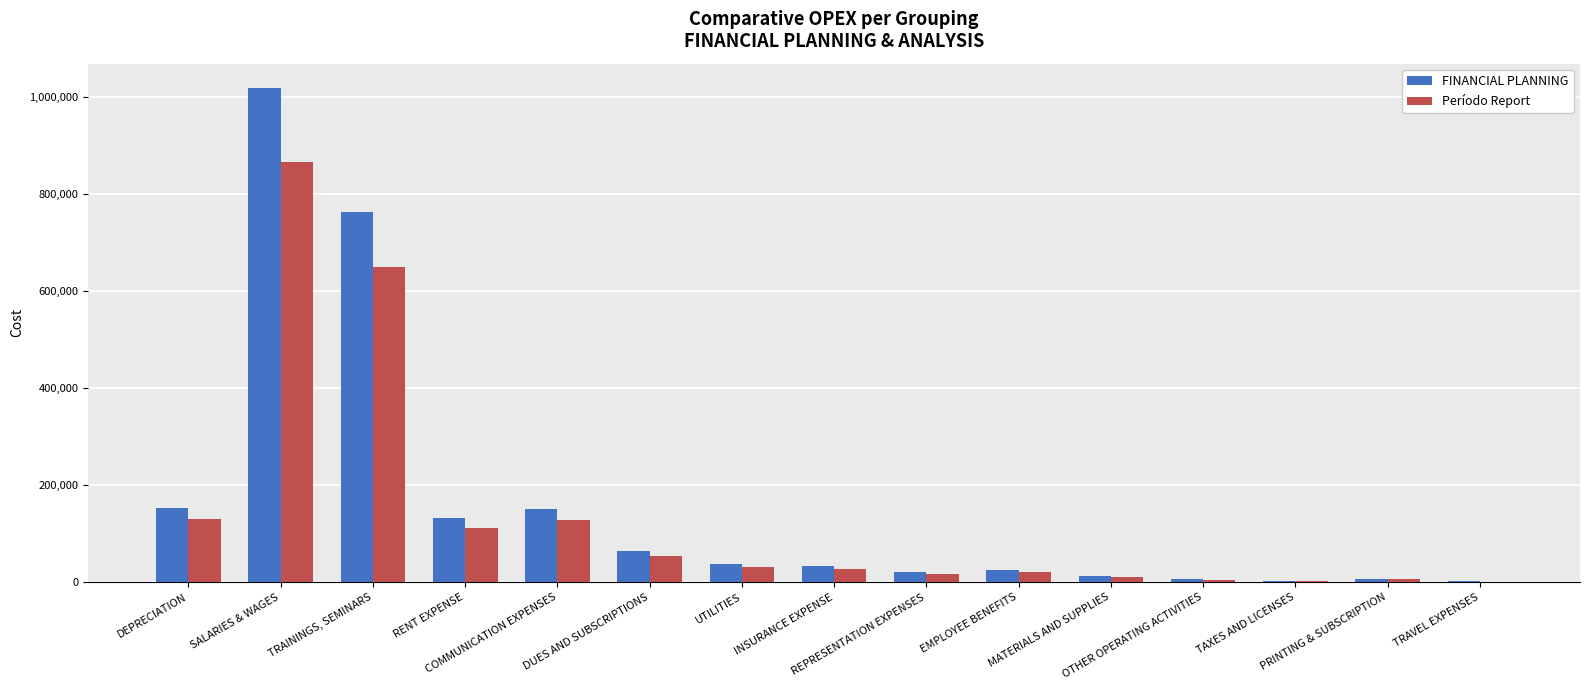

What is the greatest value displayed?

1017185.7